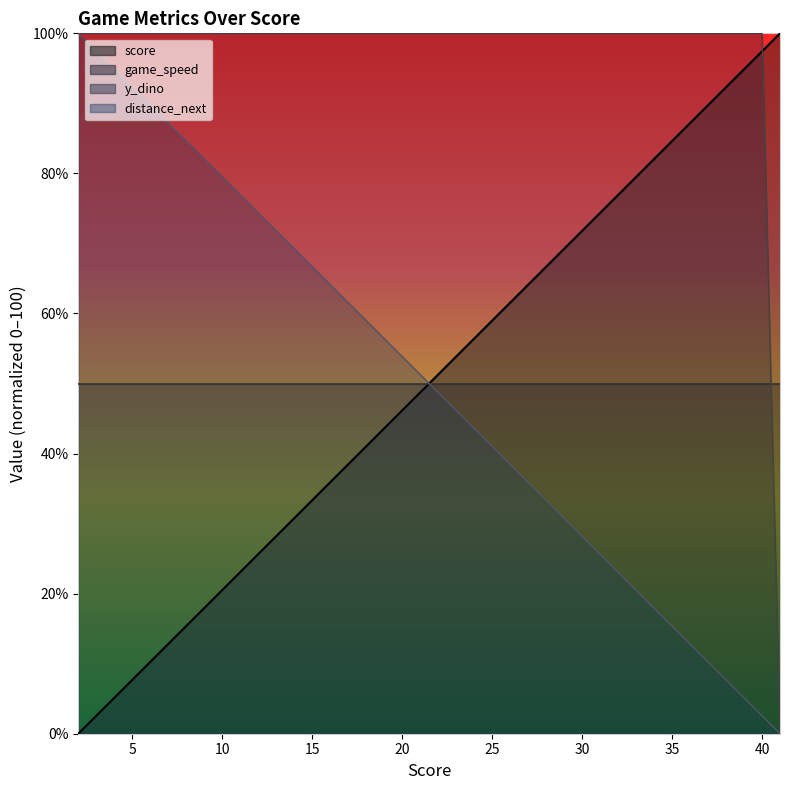

True or false: distance_next has more than 2 points higher than both neighbors.

False